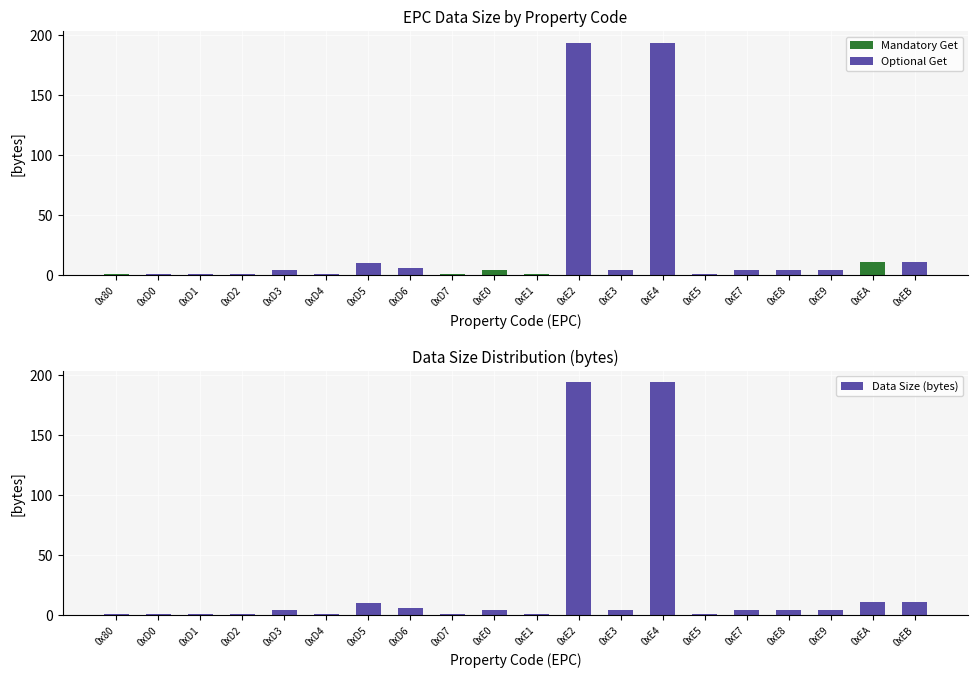

The value of Mandatory Get at 0xE7 is 0. True or false?

True